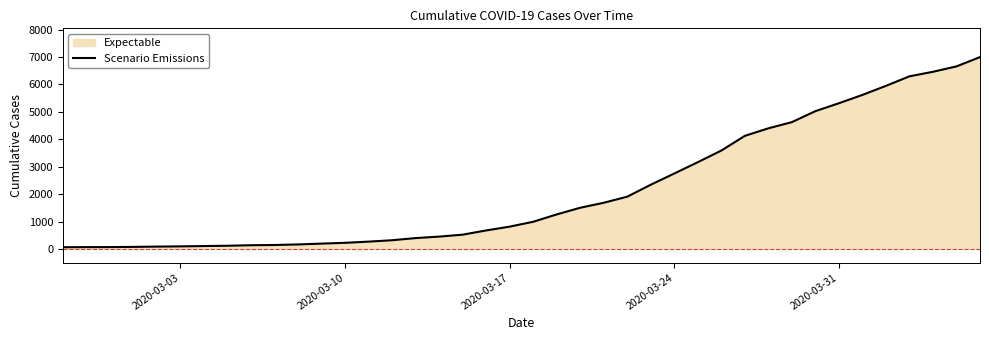

What is the maximum value shown in the chart?

6994